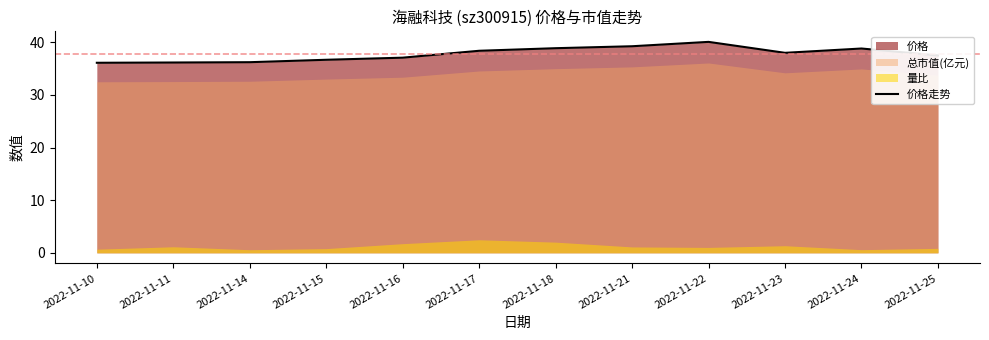

Reading right to left, transcribe all the data shown in this chart.

2022-11-25=37.5	2022-11-24=38.8	2022-11-23=38.0	2022-11-22=40.1	2022-11-21=39.2	2022-11-18=38.9	2022-11-17=38.4	2022-11-16=37.1	2022-11-15=36.7	2022-11-14=36.2	2022-11-11=36.2	2022-11-10=36.1